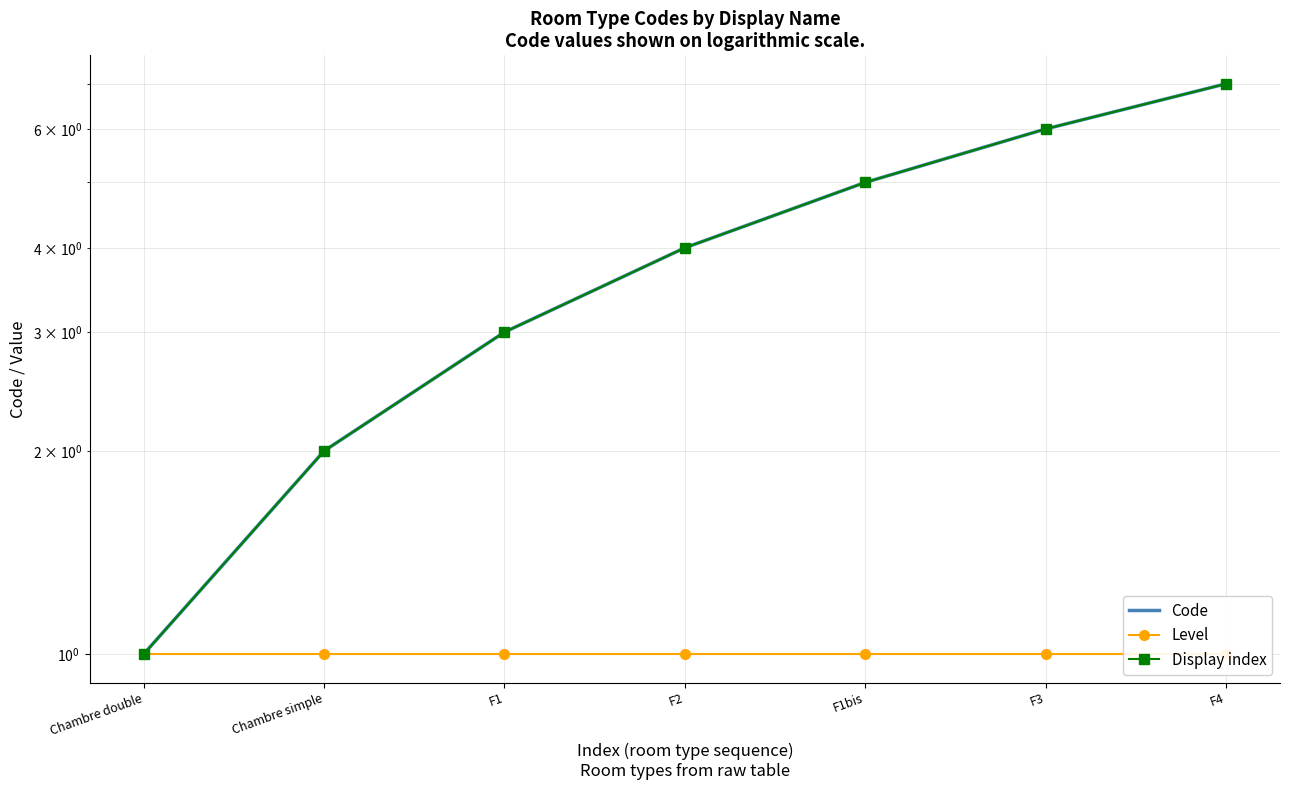

Is it true that Code equals 1 at F2?

False